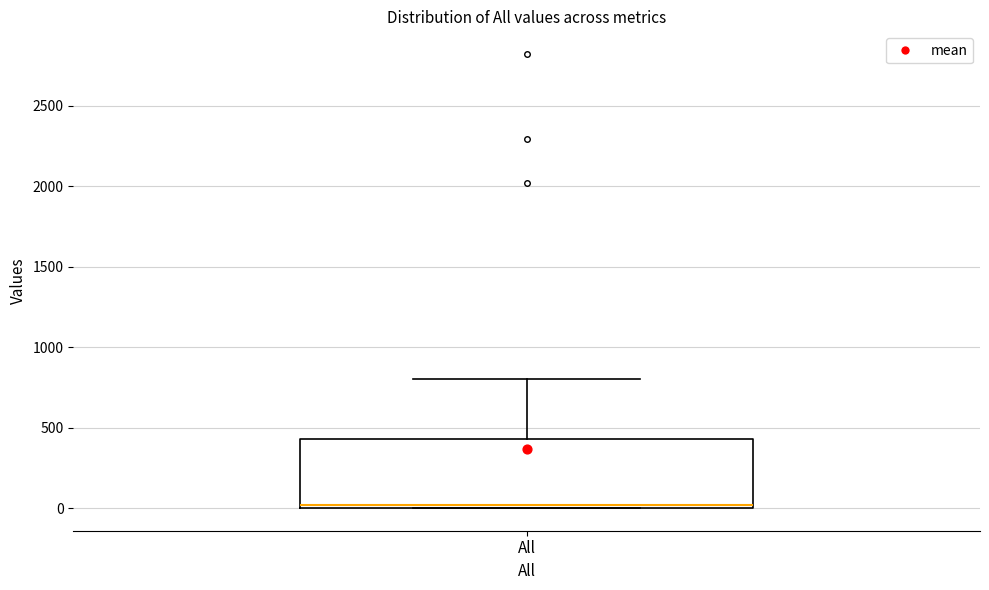

Where does the upper whisker of the box for All end on the y-axis? The values are not printed on the chart, so give them approximately, as read against the axis.

800